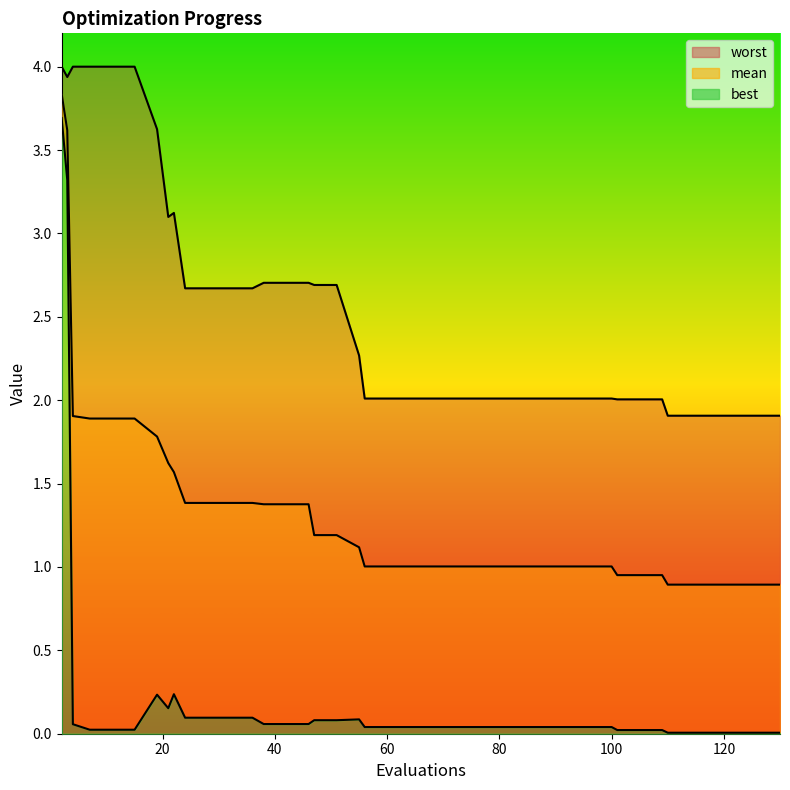

What is the sum of the mean values at 7 and 84?

2.9